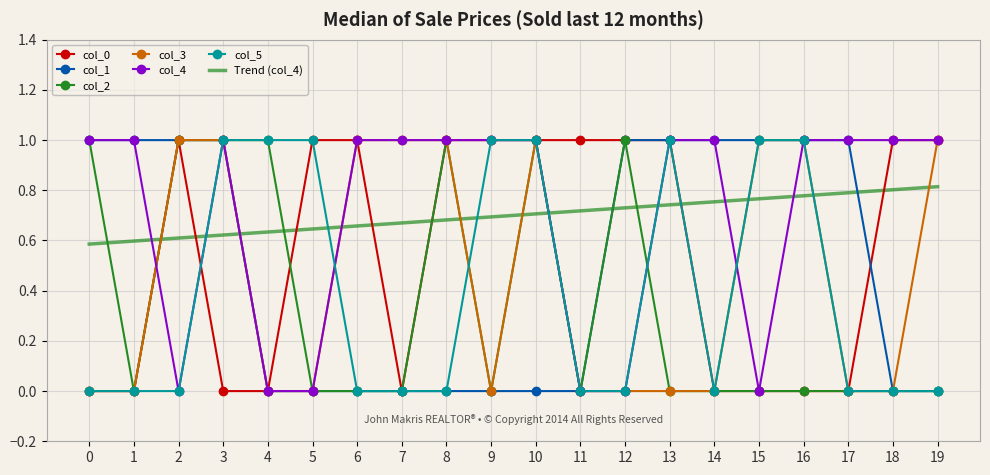

Count the number of data series in this chart.

7